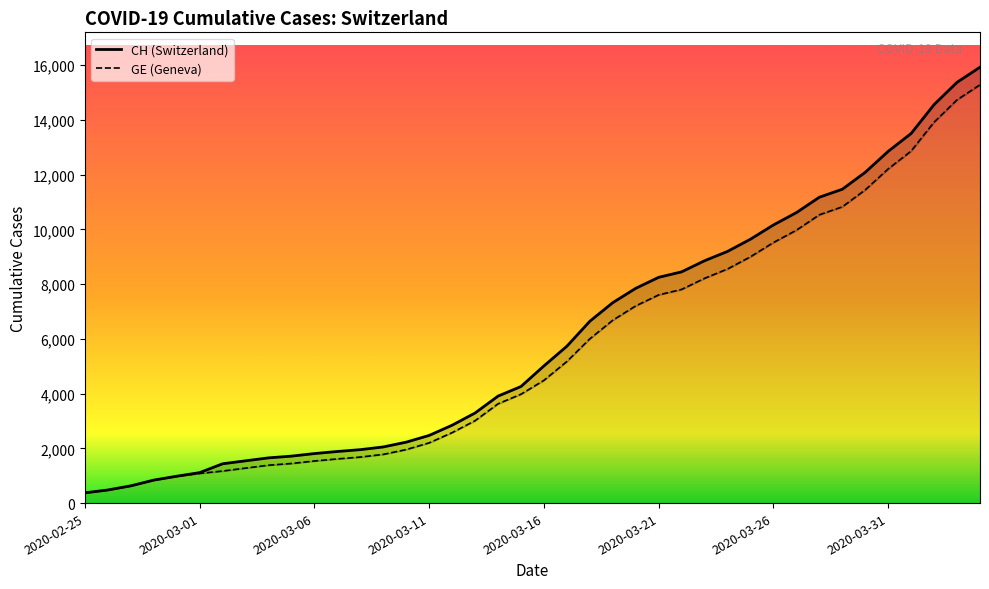

How many lines are shown in the chart?

2